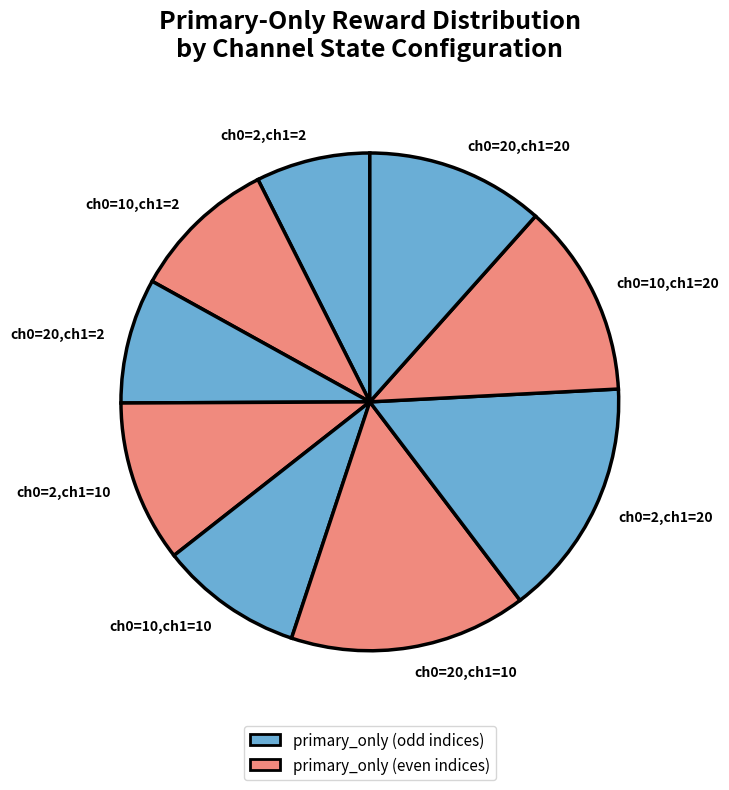

What is the smallest slice in the pie chart?

ch0=2,ch1=2